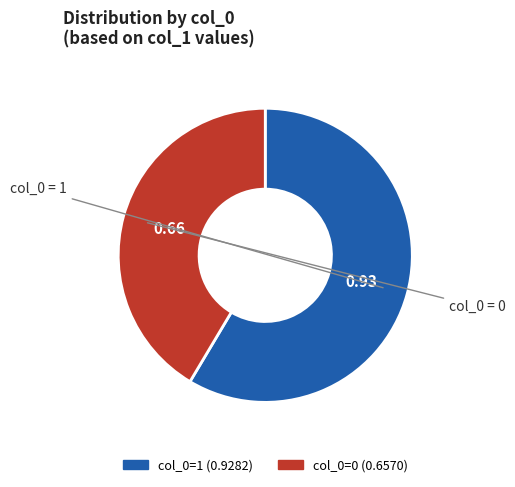

Does any single category account for the majority?

Yes